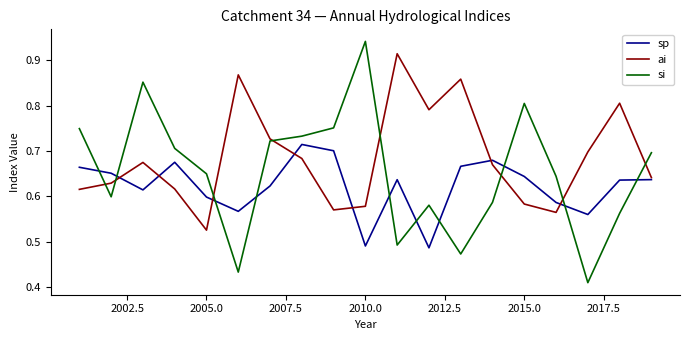

List the series in order of their overall mean, lowest first.

sp, si, ai